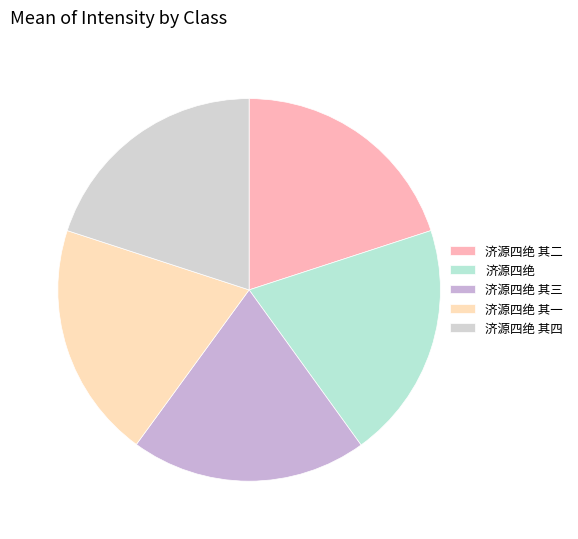

How many segments does this pie chart have?

5